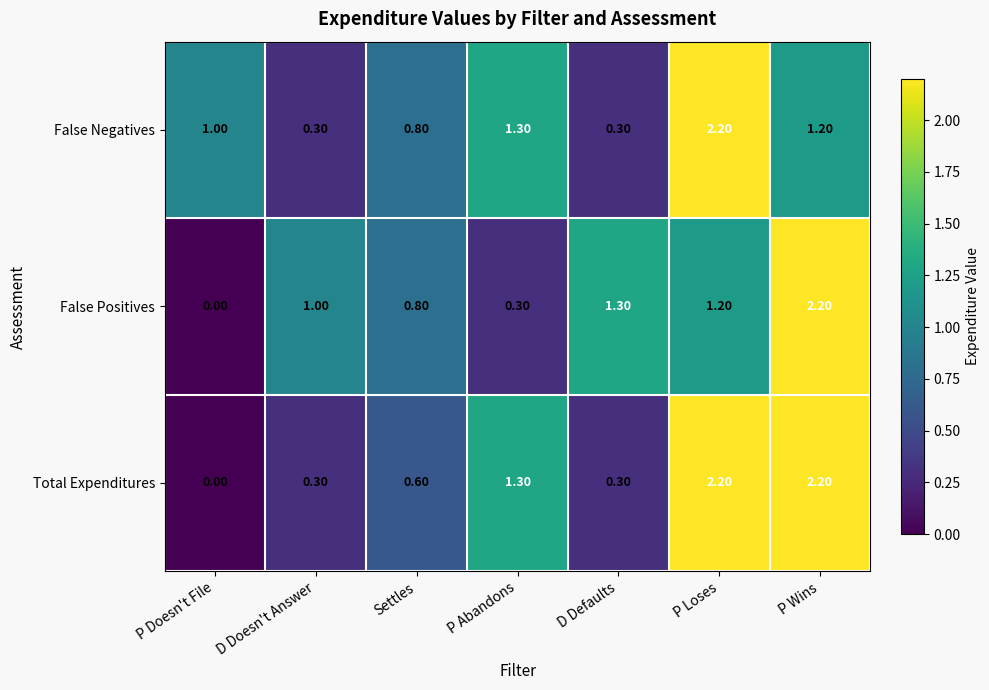

What is the spread (max minus min) of values at P Loses?

1.0